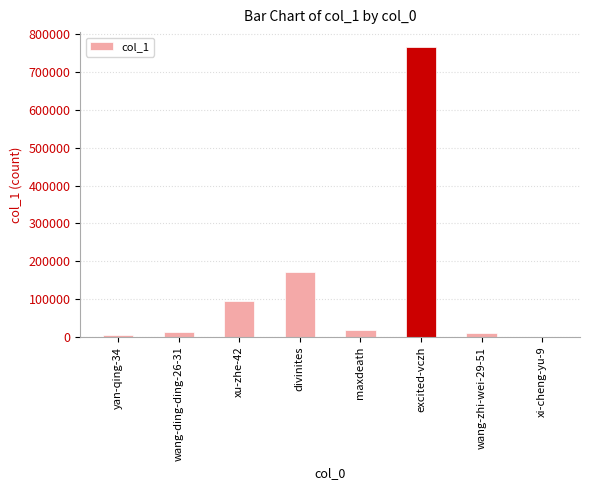

Which has a higher value, maxdeath or xu-zhe-42?

xu-zhe-42